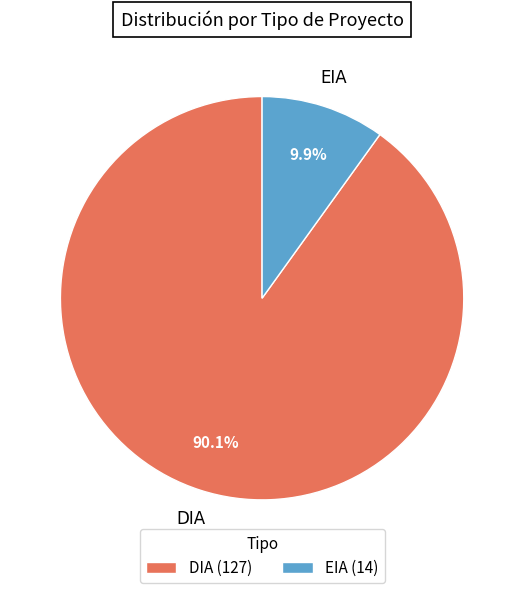

What is the largest slice in the pie chart?

DIA